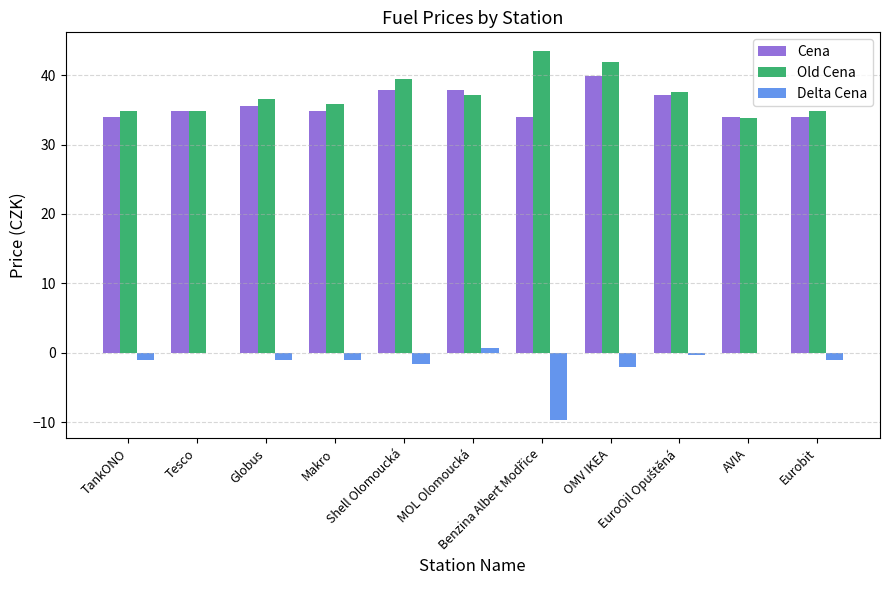

What is the difference between the Old Cena values at TankONO and AVIA?

1.0